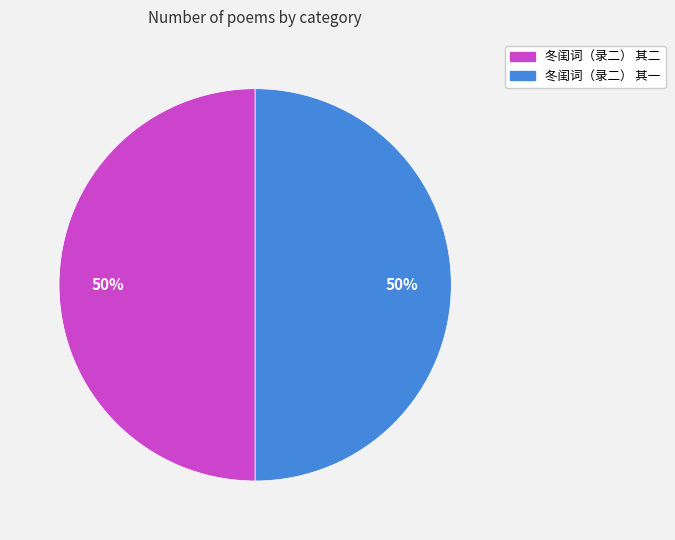

What is the ratio of the value at 冬闺词（录二） 其一 to the value at 冬闺词（录二） 其二?

1.0